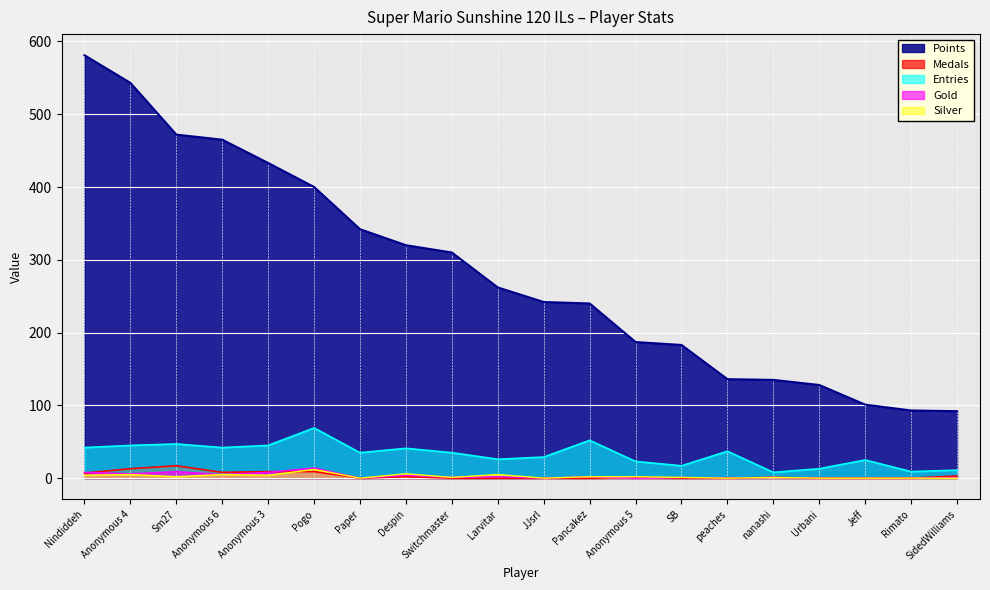

Reading left to right, extract all data points from this chart.

Points: 581	543	472	465	433	400	342	320	310	262	242	240	187	183	136	135	128	101	93	92
Medals: 7	13	17	8	9	9	0	2	0	0	0	0	1	0	0	1	0	0	0	3
Entries: 42	45	47	42	45	69	35	41	35	26	29	52	23	17	37	8	13	25	9	11
Gold: 8	6	9	5	8	14	0	4	1	2	0	2	0	1	0	1	0	0	0	1
Silver: 4	5	2	5	4	12	0	6	1	5	0	2	2	1	0	1	0	0	0	0